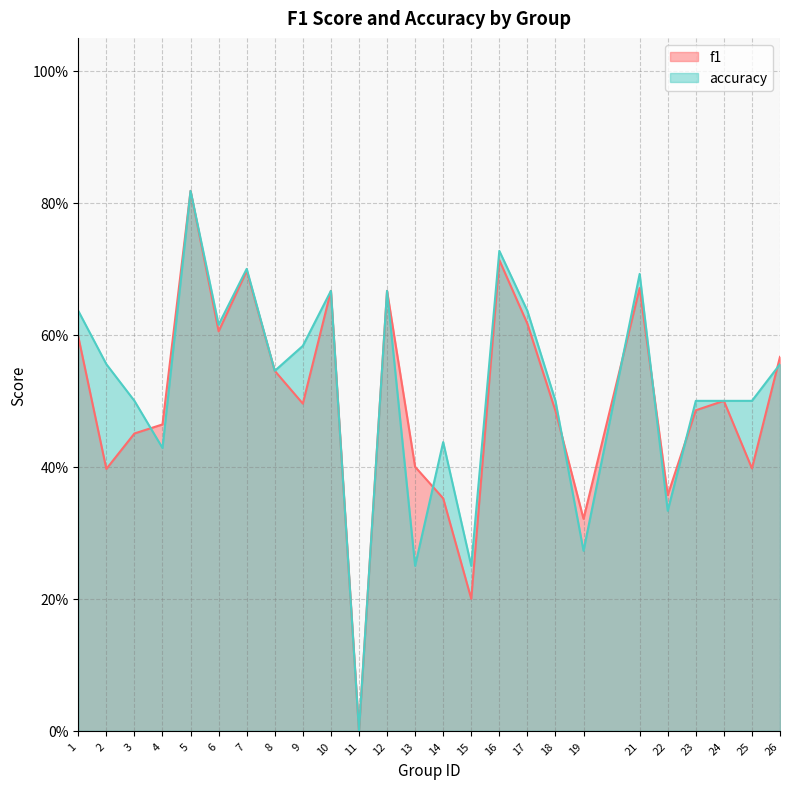

What is the total value across all series at 2?

1.0